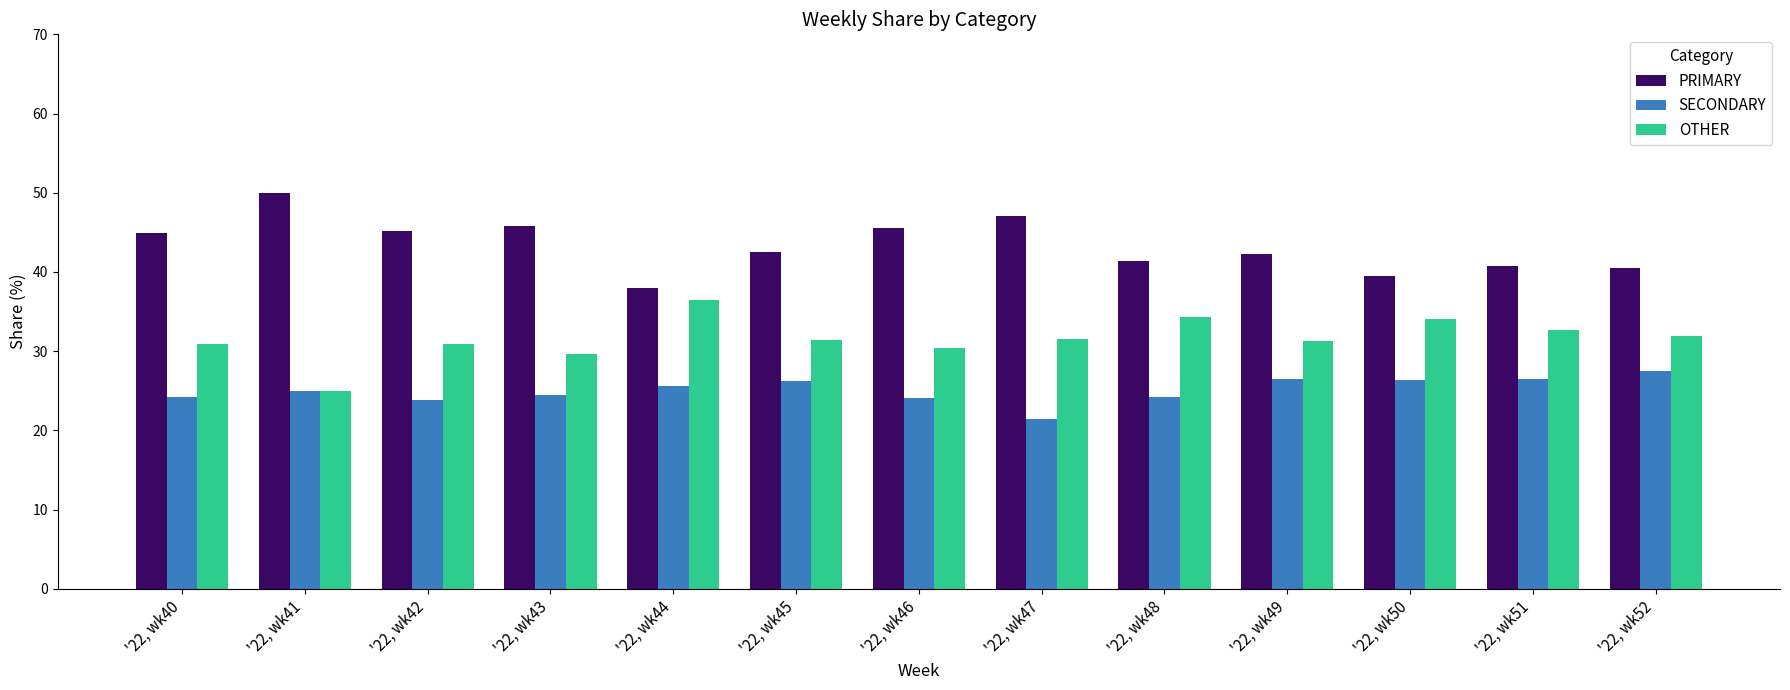

Are the bars grouped side by side (vs. stacked)?

Yes